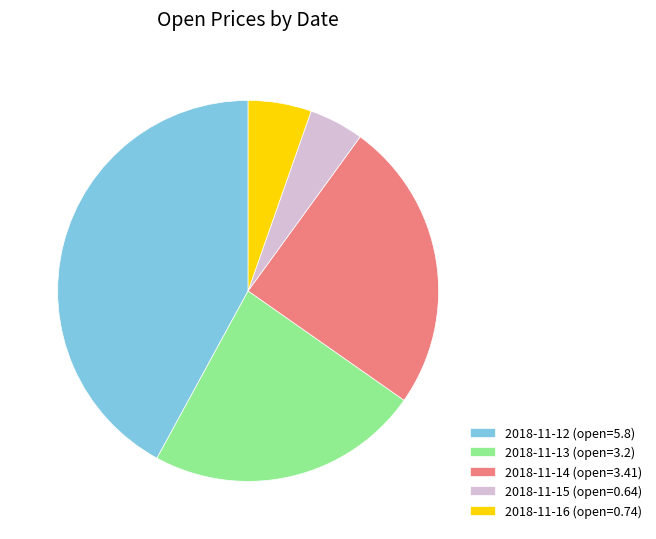

Is the sum of 2018-11-14 and 2018-11-15 greater than half?

No